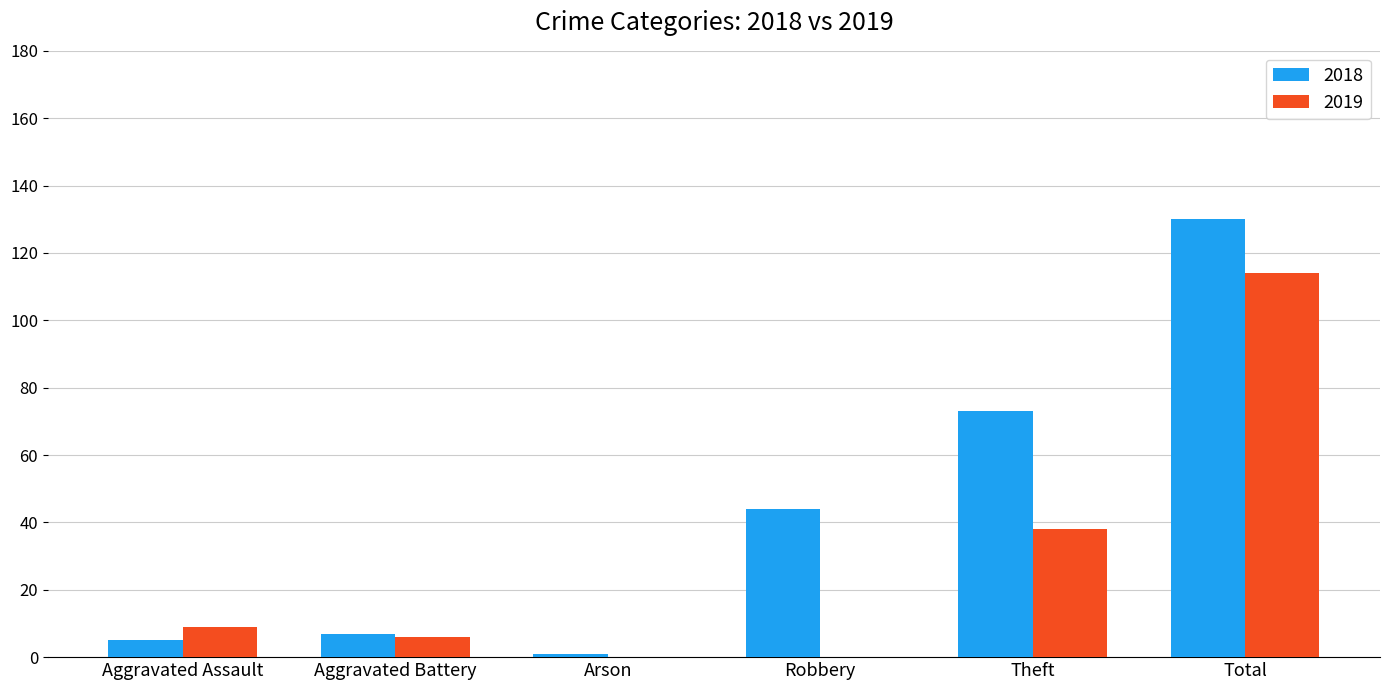

Which series has the largest total across all categories?

2018